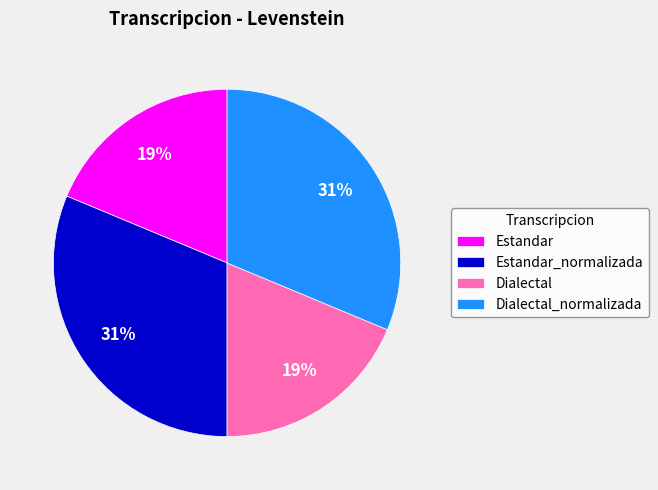

How many slices are in this pie chart?

4